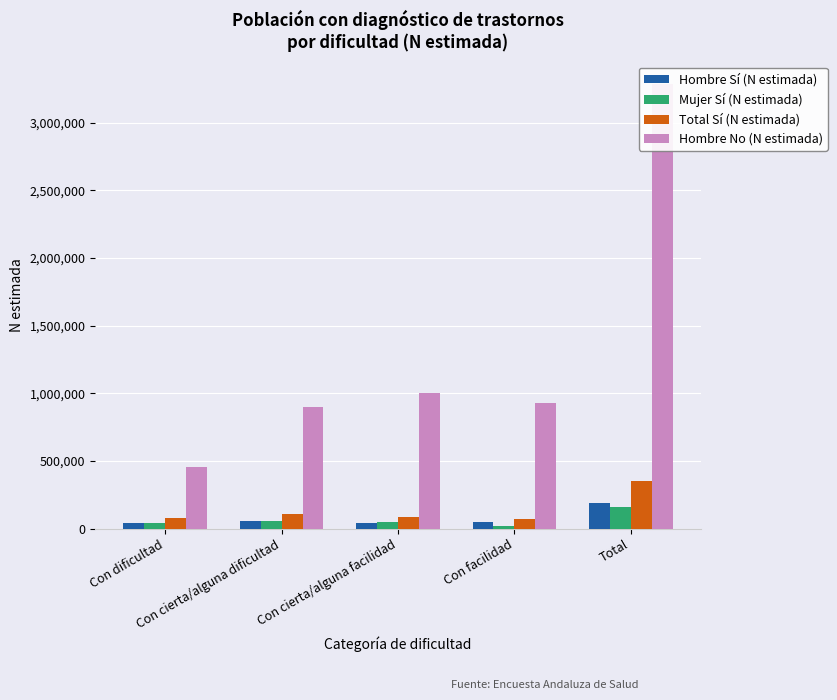

What is the label of the 4th bar from the left?

Con facilidad